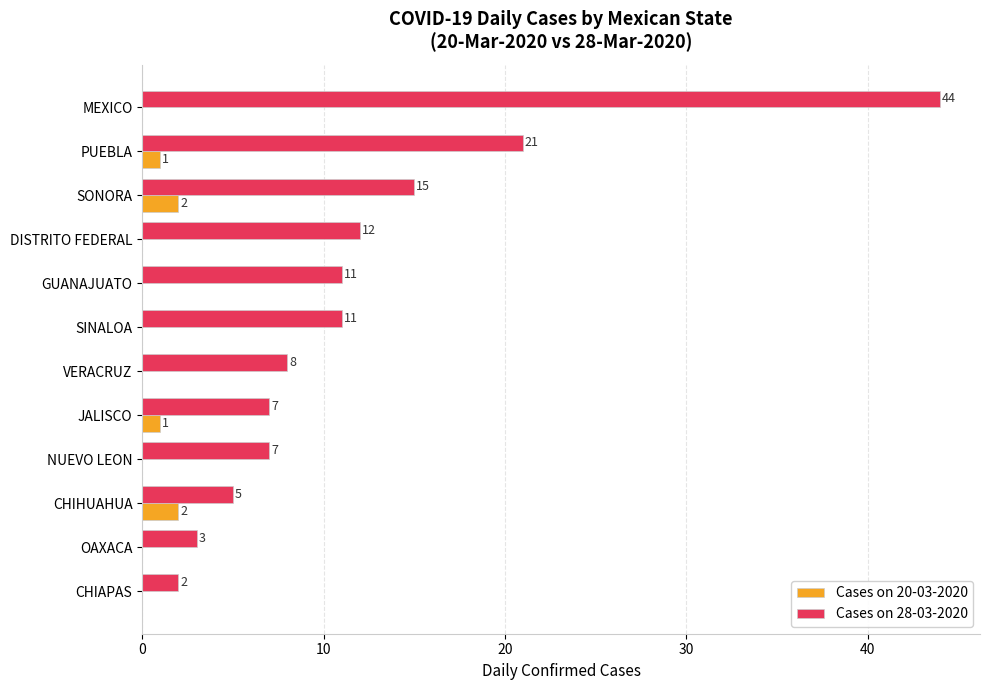

What is the sum of all Cases on 20-03-2020 values?

6